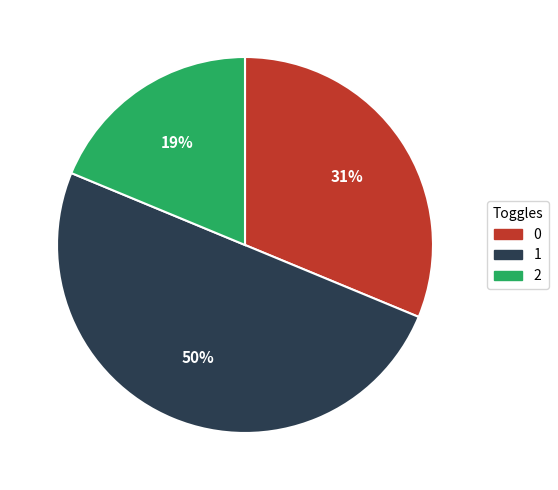

Count the number of slices in the pie.

3